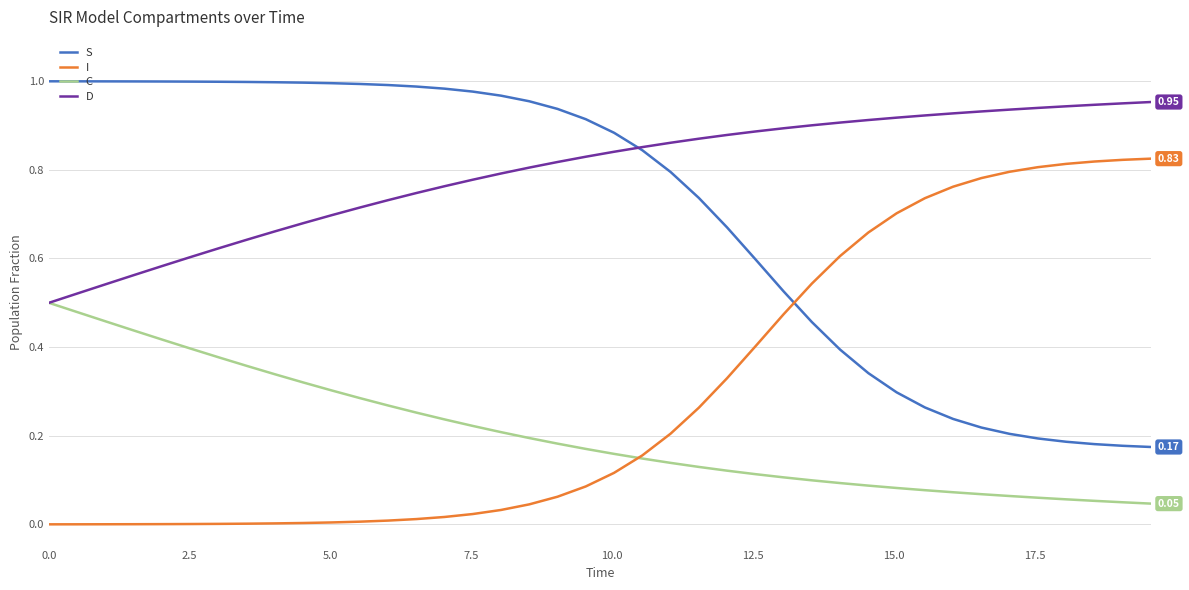

List the series in order of their peak value, lowest first.

C, I, D, S